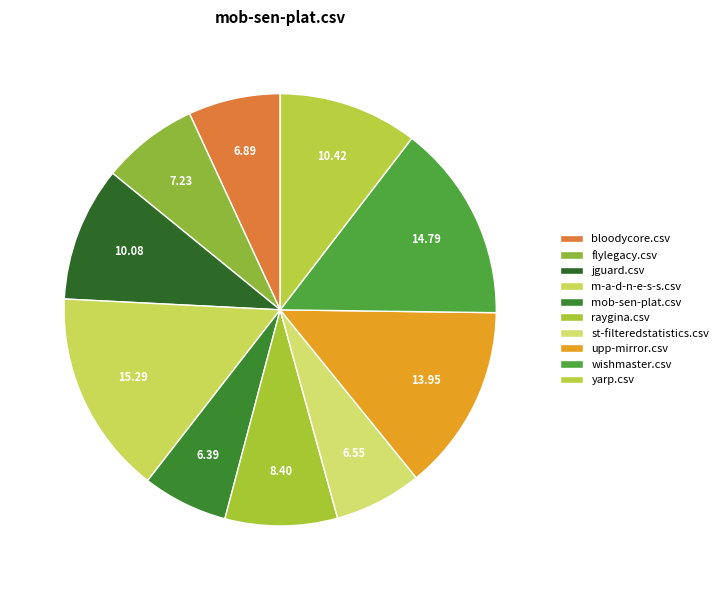

Count the number of slices in the pie.

10